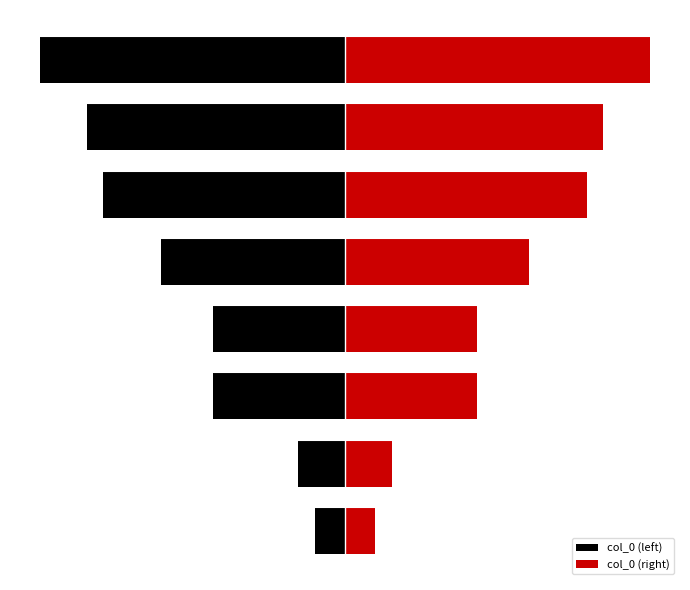

Count the number of categories in the chart.

8